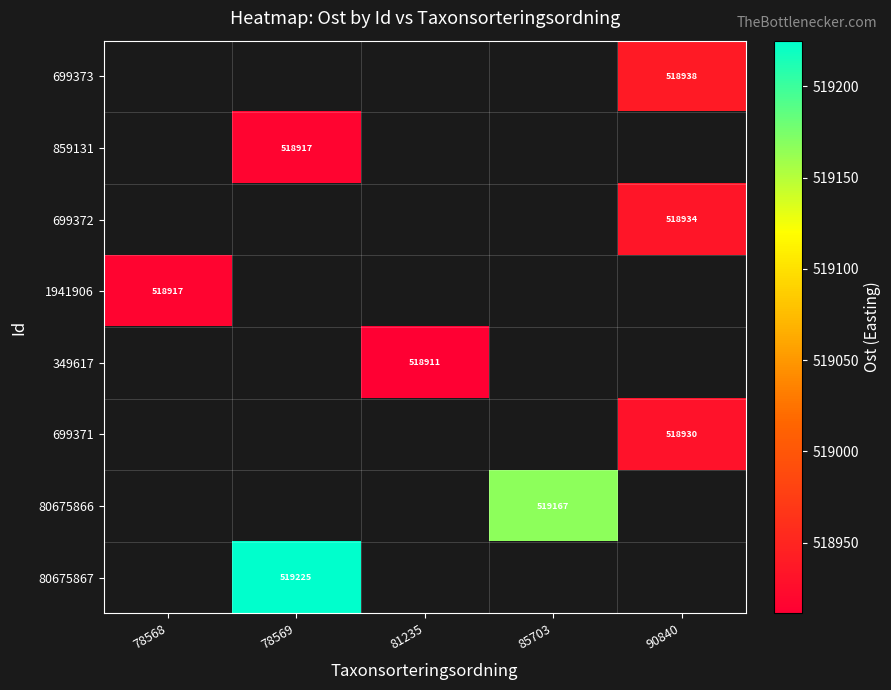

What is the difference between the highest and lowest values at 90840?

8.5